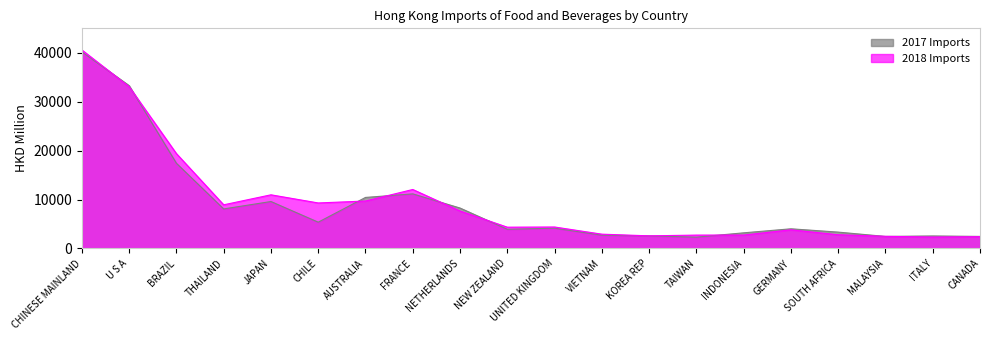

What is the lowest value of the 2017 Imports series?

2302.8